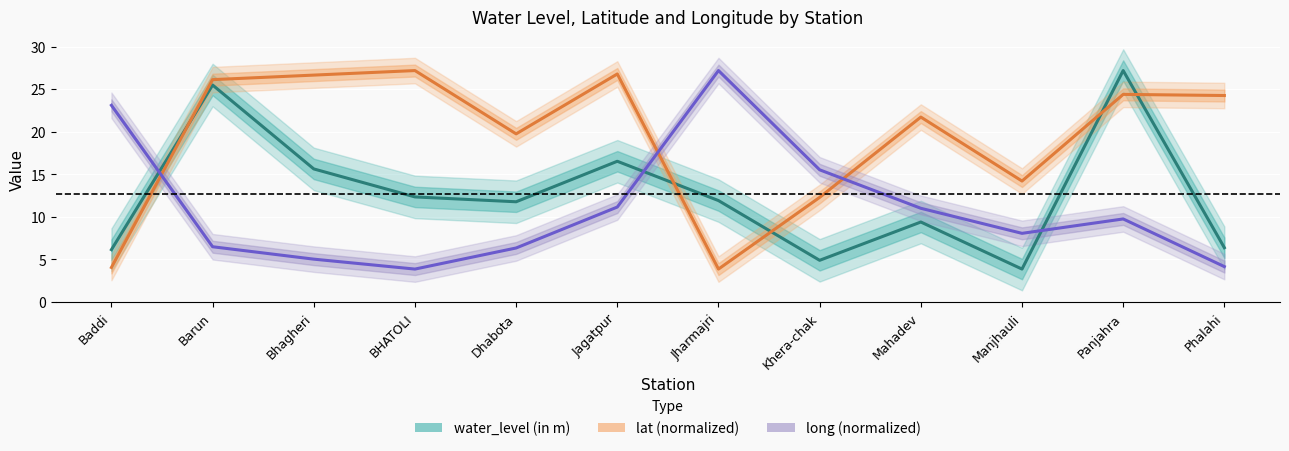

What is the total value across all series at Jharmajri?

43.0